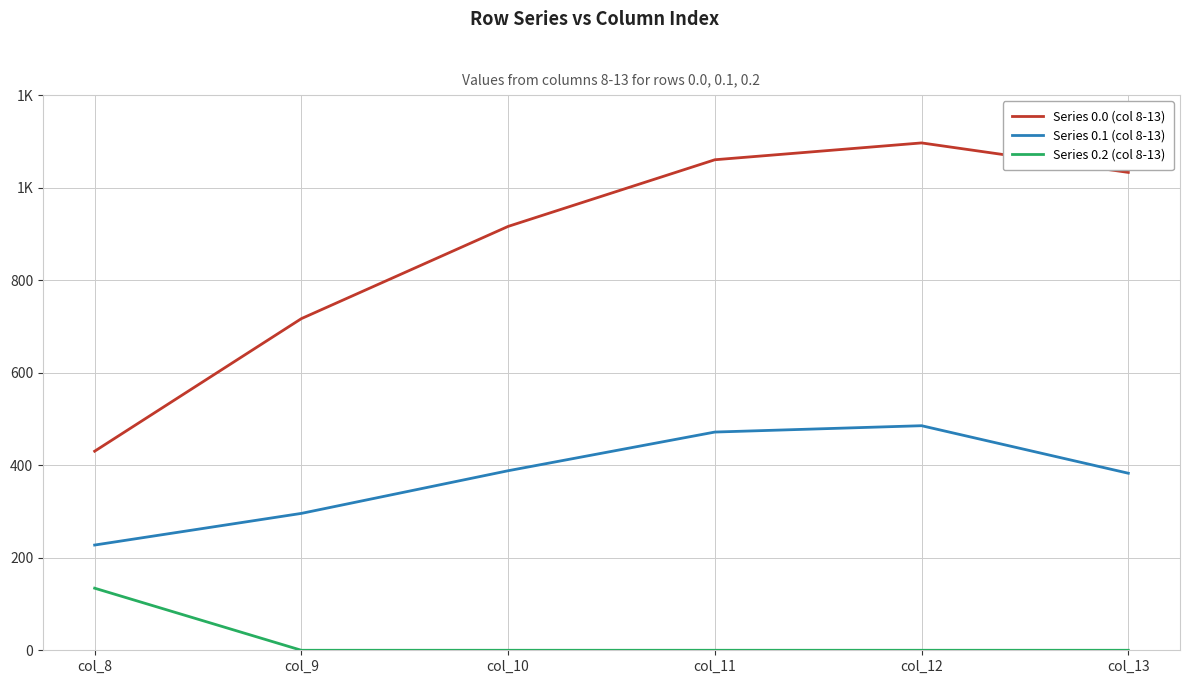

Does the chart have visible grid lines?

Yes